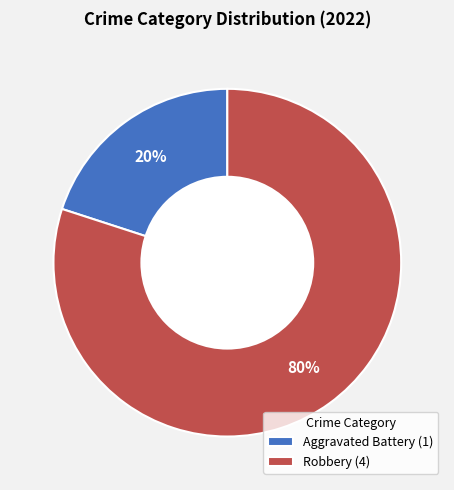

True or false: Robbery accounts for 80% of the total.

True